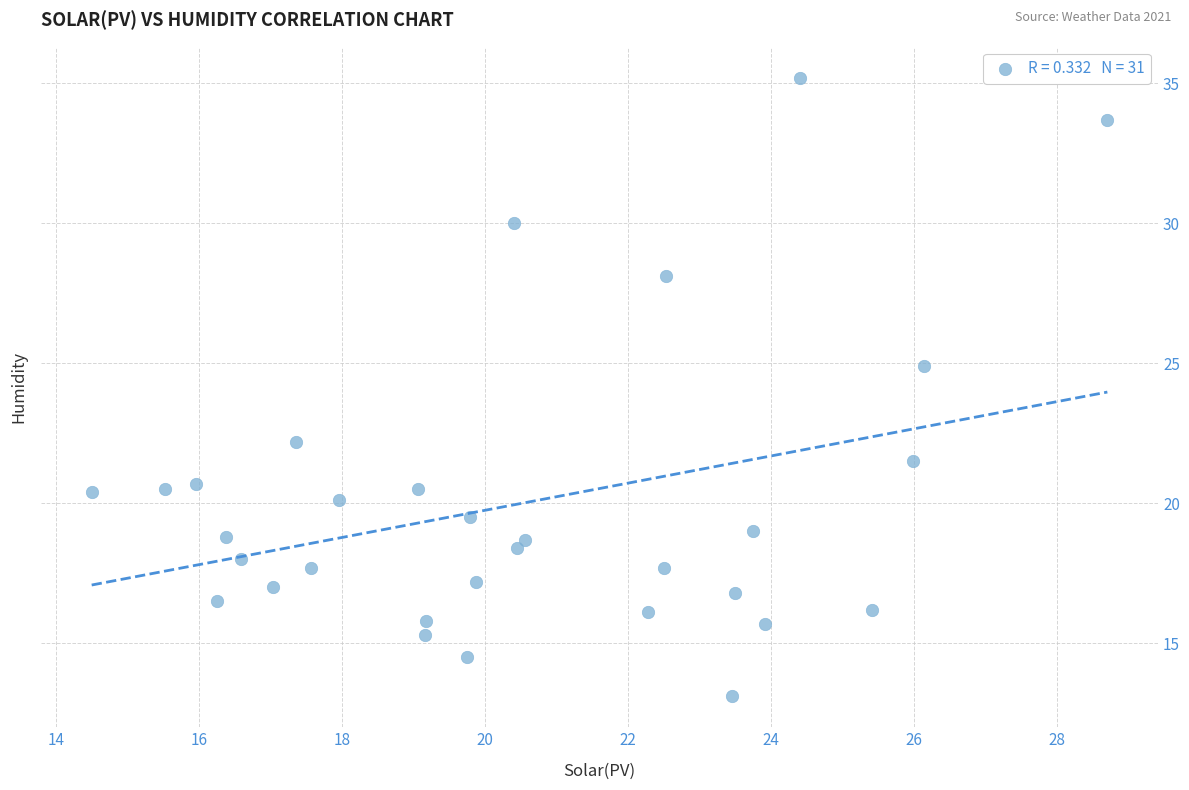

What is the range of X values (max minus min)?

14.2